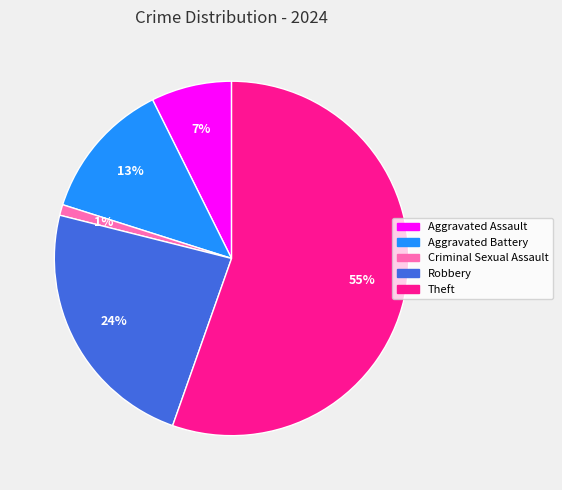

Is there any slice that represents more than half of the pie?

Yes